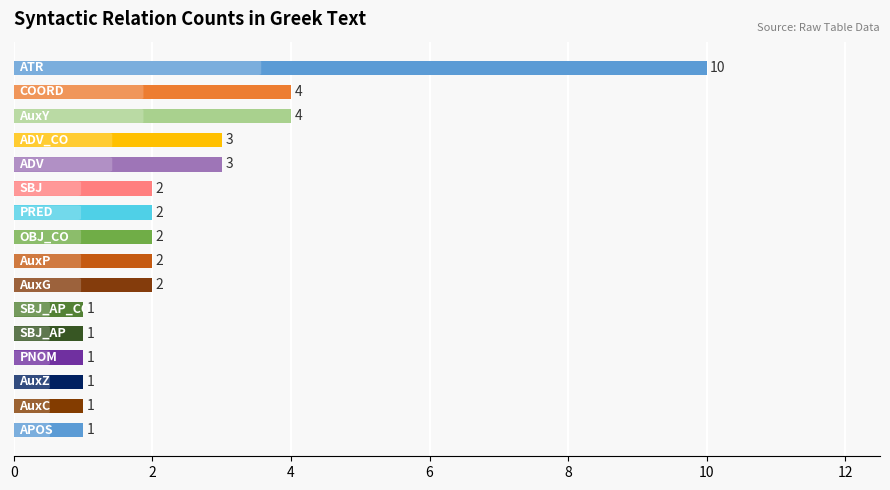

What is the value of the 5th bar from the top?

3